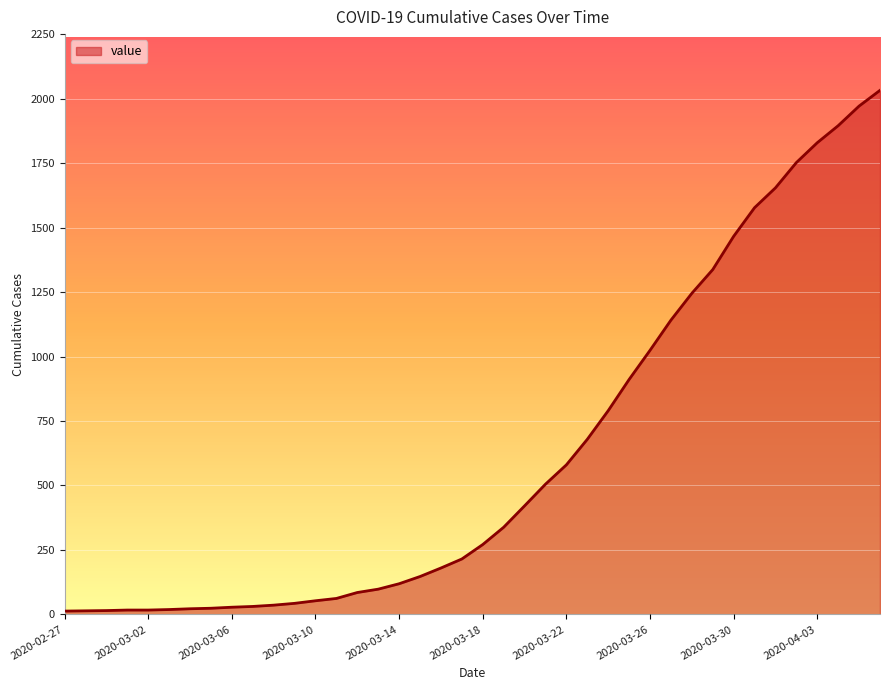

What is the maximum value shown in the chart?

2032